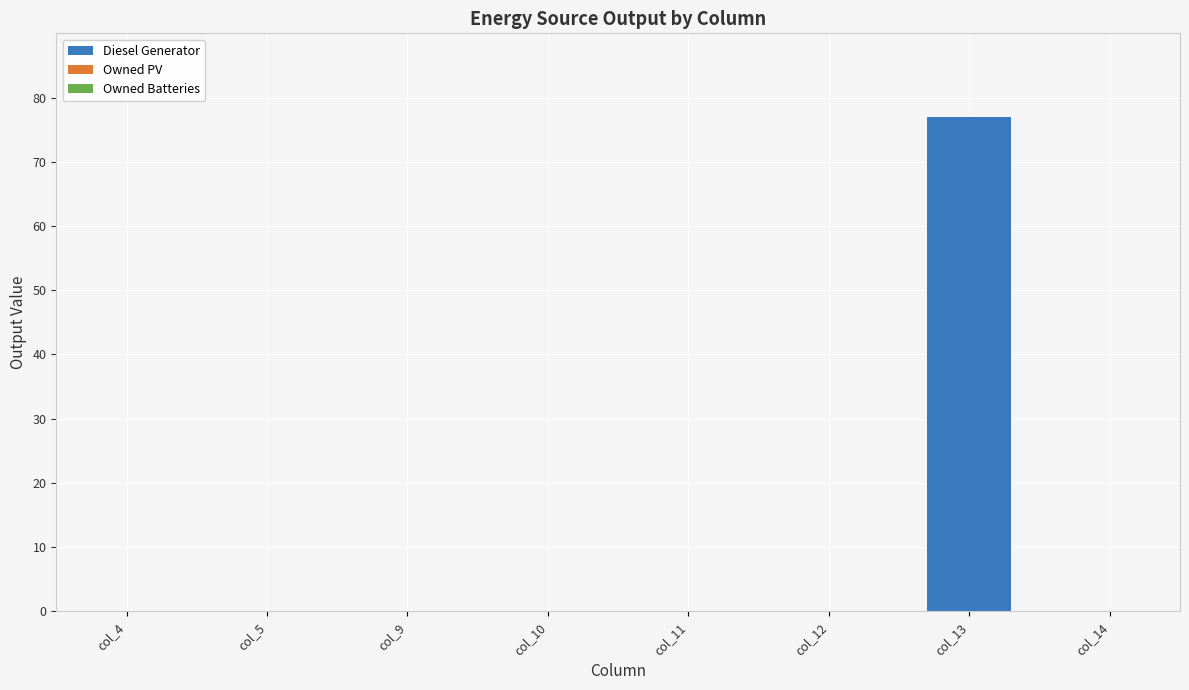

Are the bars horizontal?

No